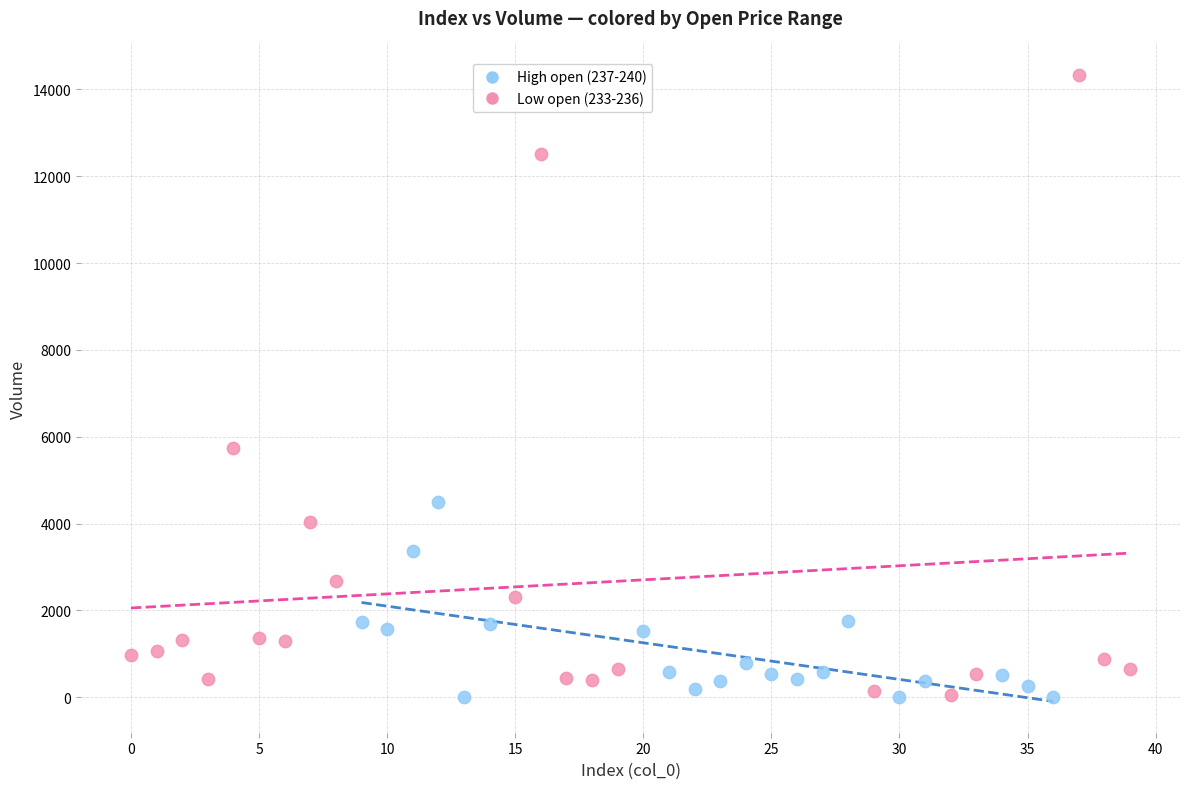

Which series has the largest Y range (max minus min)?

Low open (233-236)